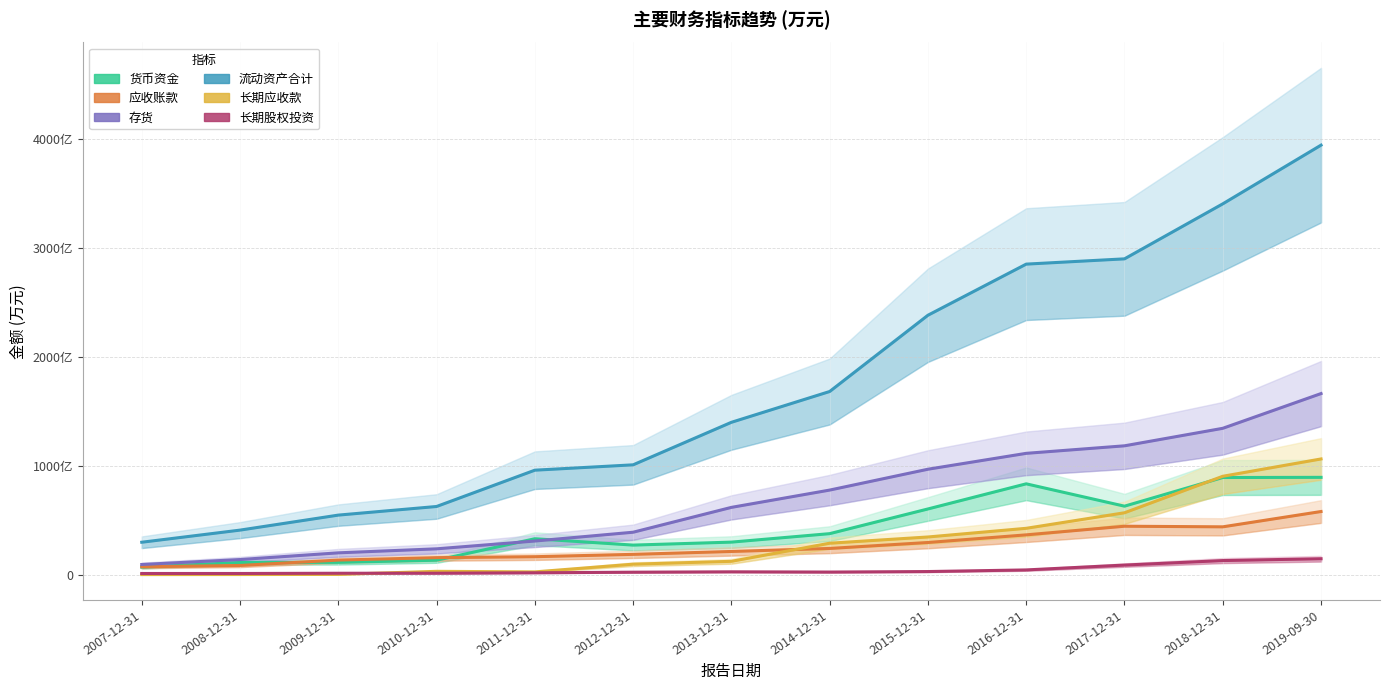

At which category does 长期股权投资 reach its first local valley?

2014-12-31